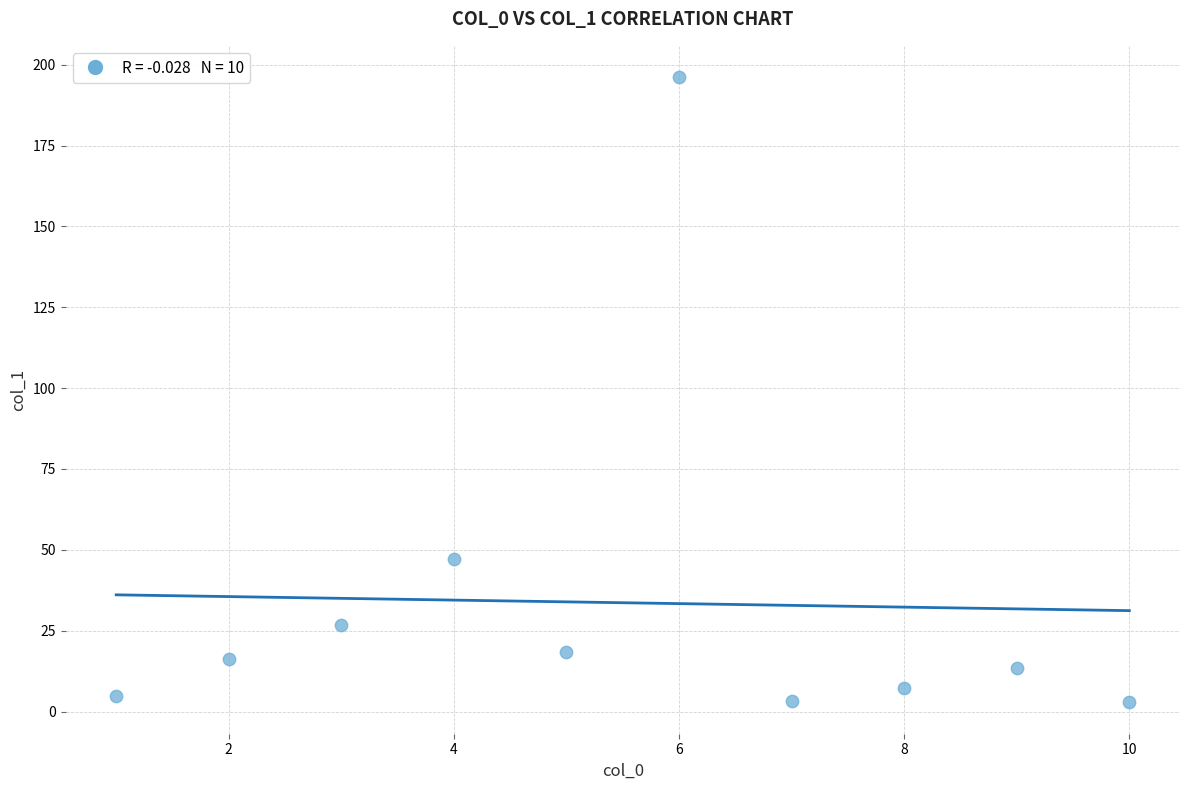

What is the average X value?

5.5